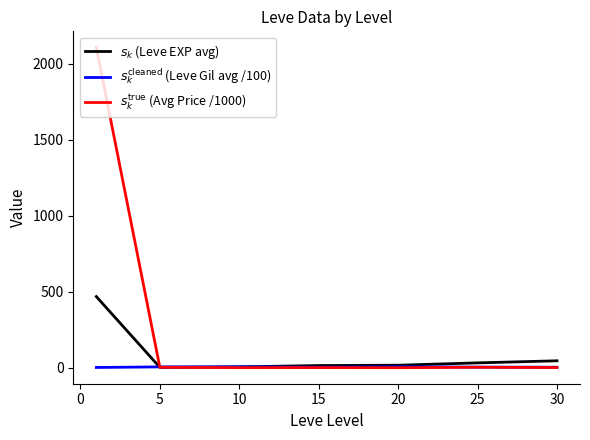

Which category has the lowest value across all series?

20